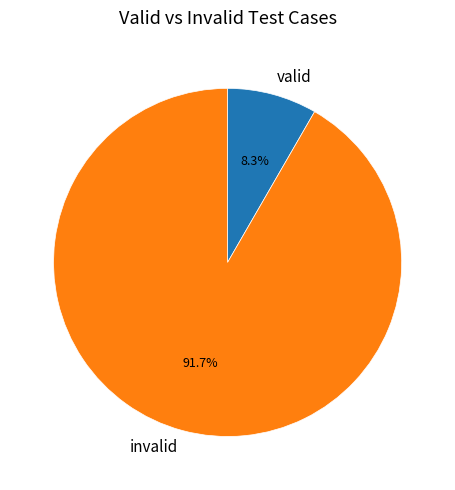

Is invalid the majority of the pie?

Yes